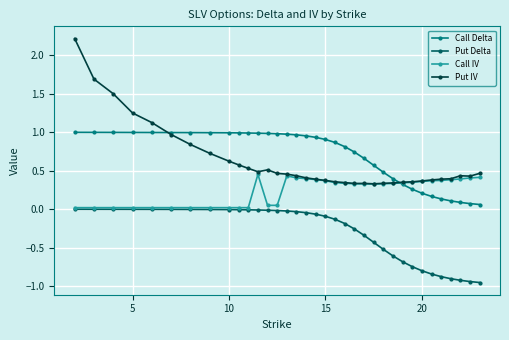

Which series has the widest spread of values?

Put IV